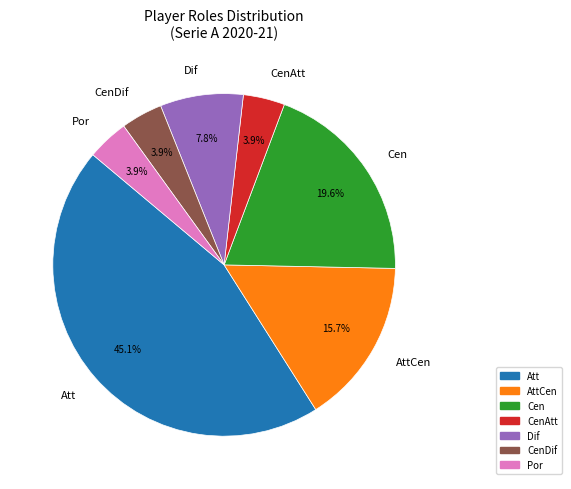

Do AttCen and Por together represent more than half of the pie?

No